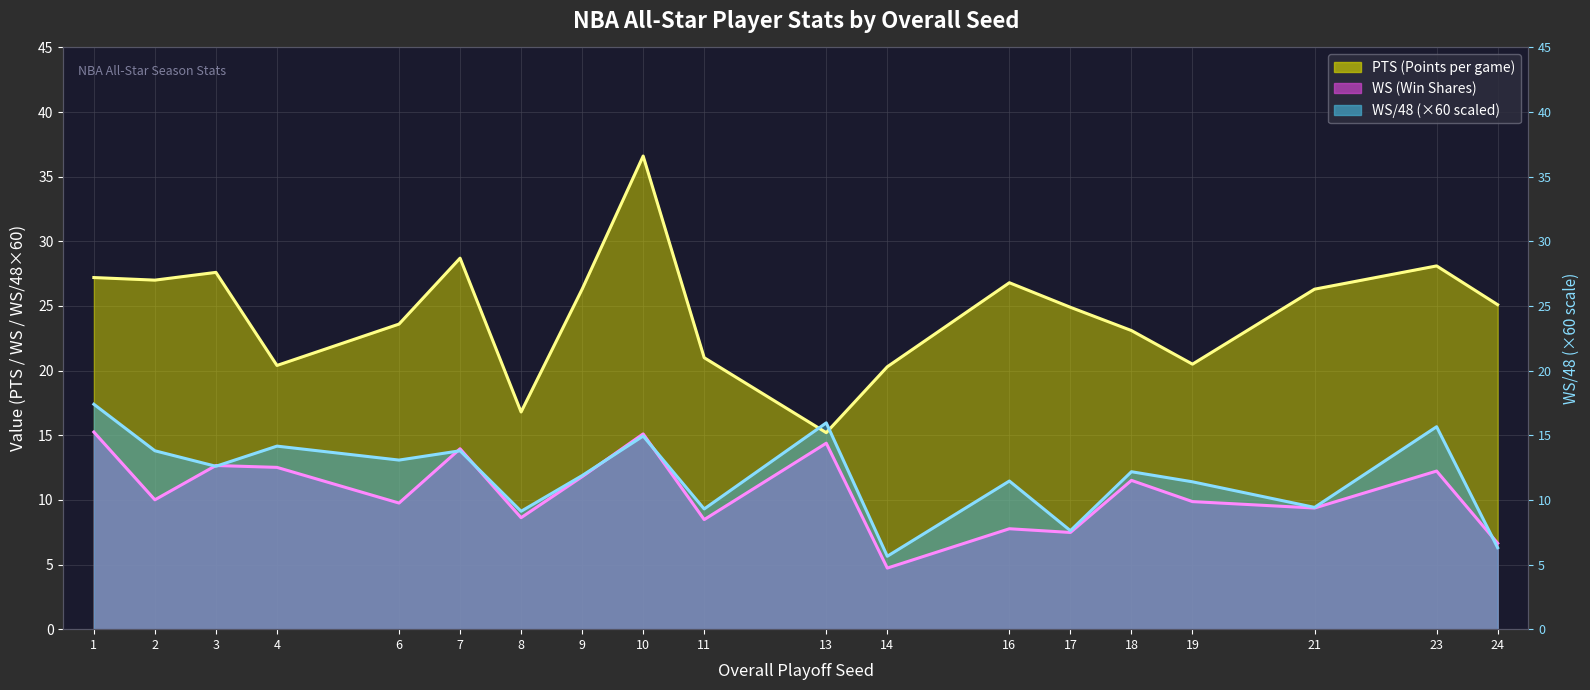

Which category has the lowest value in the WS/48 series?

Seed 14